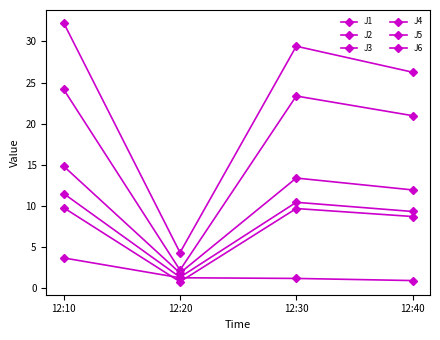

Does the chart have visible grid lines?

No